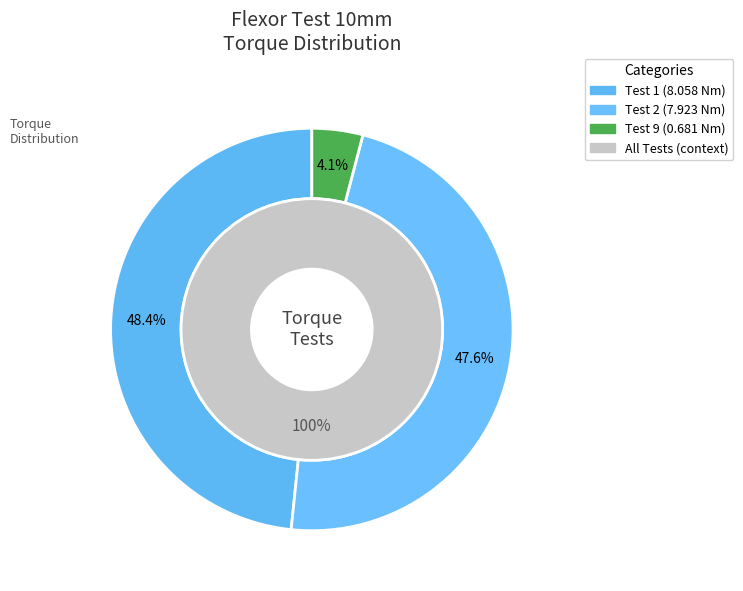

Count the number of slices in the pie.

3